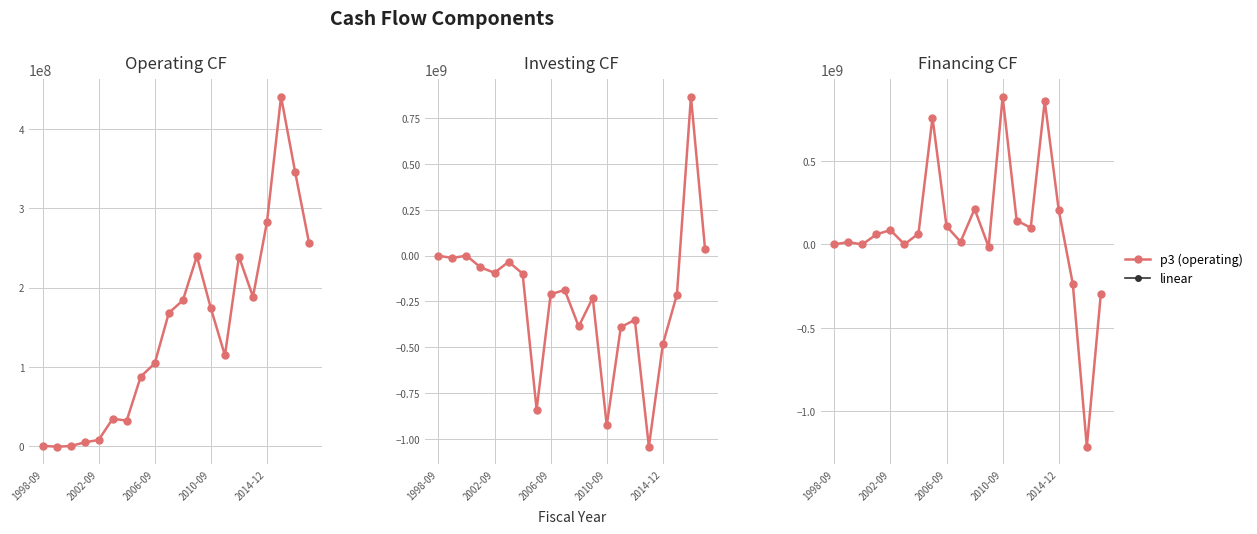

At which label is cf_cff closest to -163350000?

17